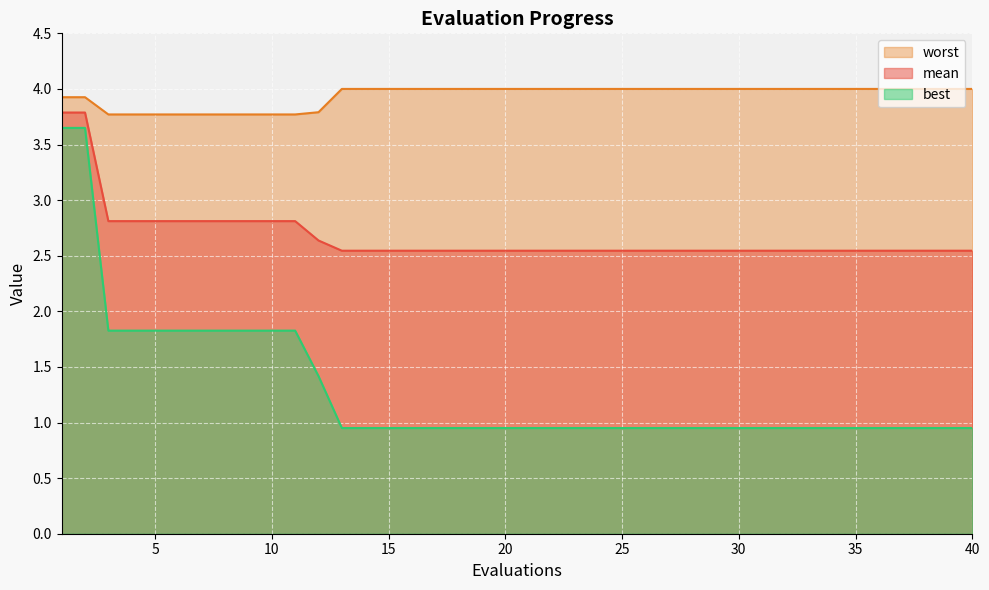

What is the difference between the maximum and minimum values in the best series?

2.7